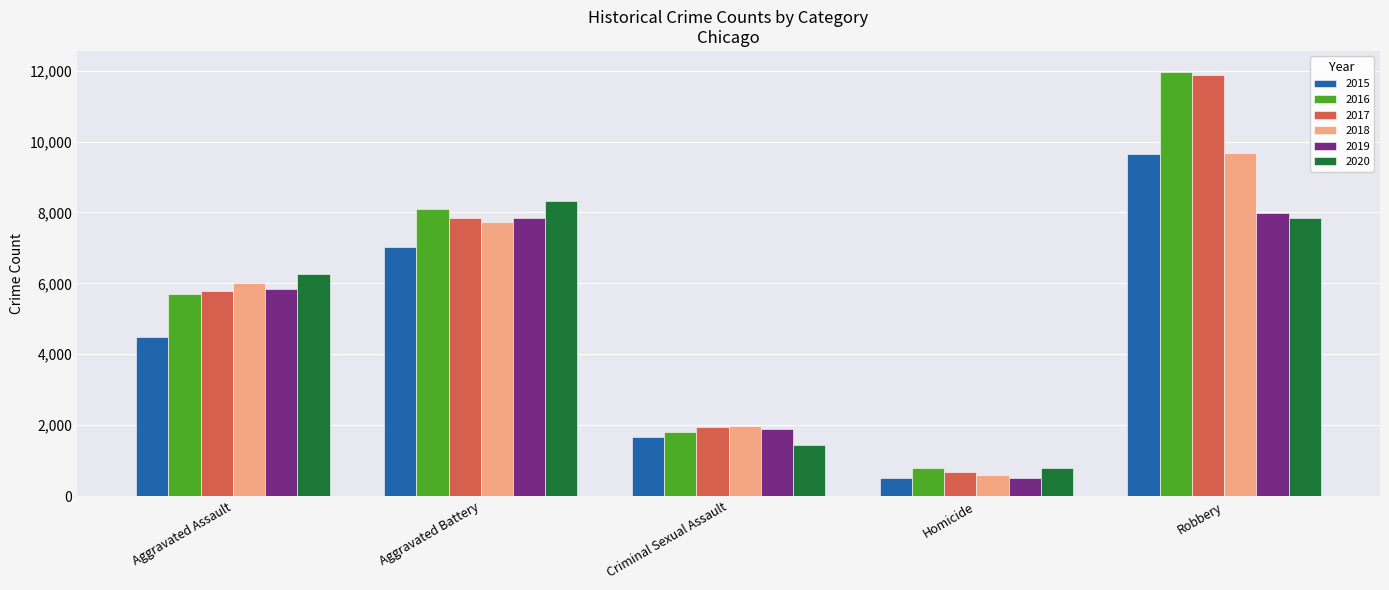

What position from the left is Aggravated Battery?

2